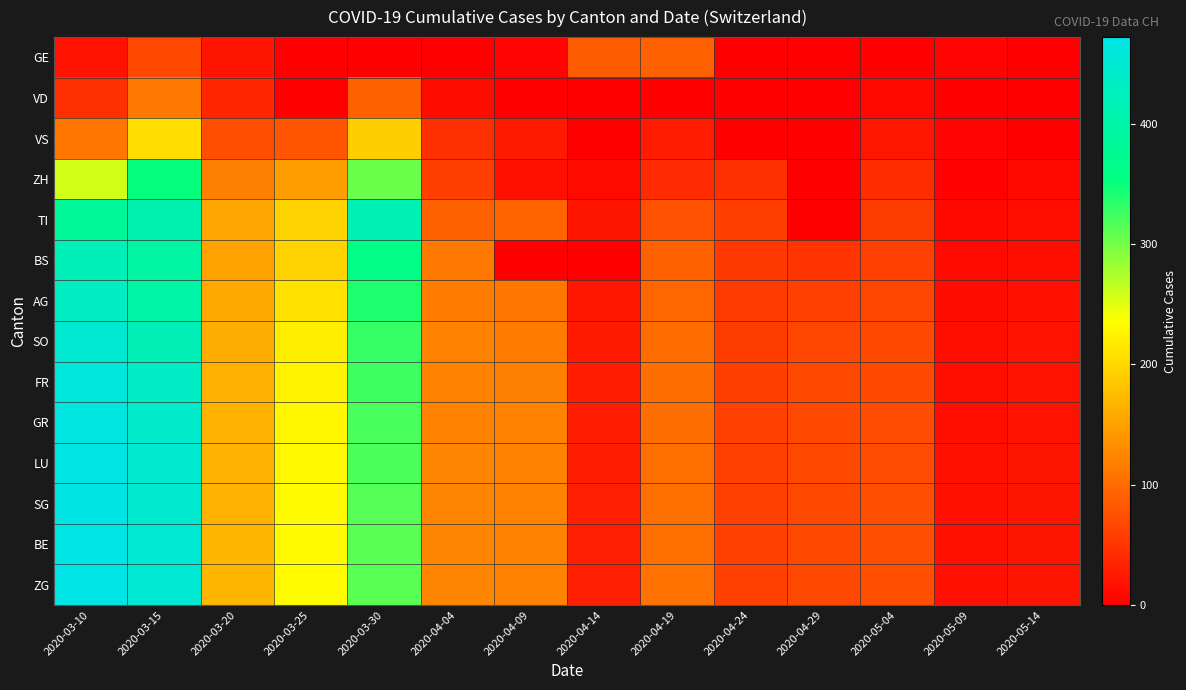

List the series in order of their peak value, lowest first.

GE, VD, VS, ZH, TI, BS, AG, SO, FR, GR, LU, SG, BE, ZG